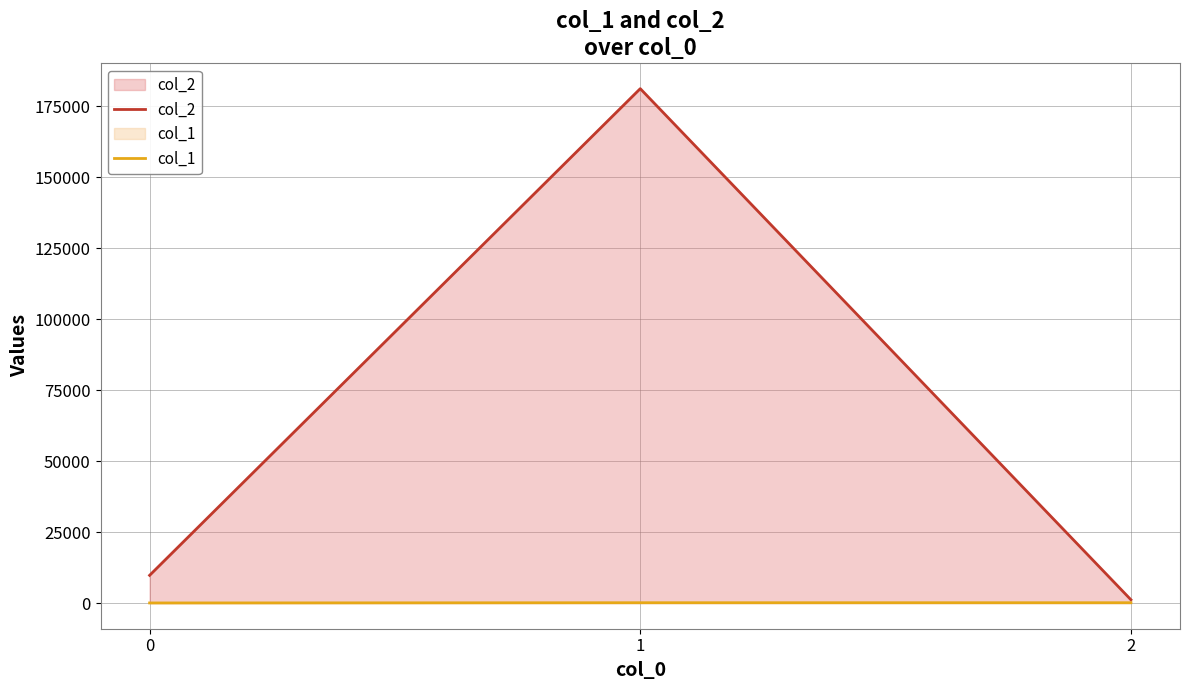

Between 0 and 1, which series saw the biggest shift?

col_2